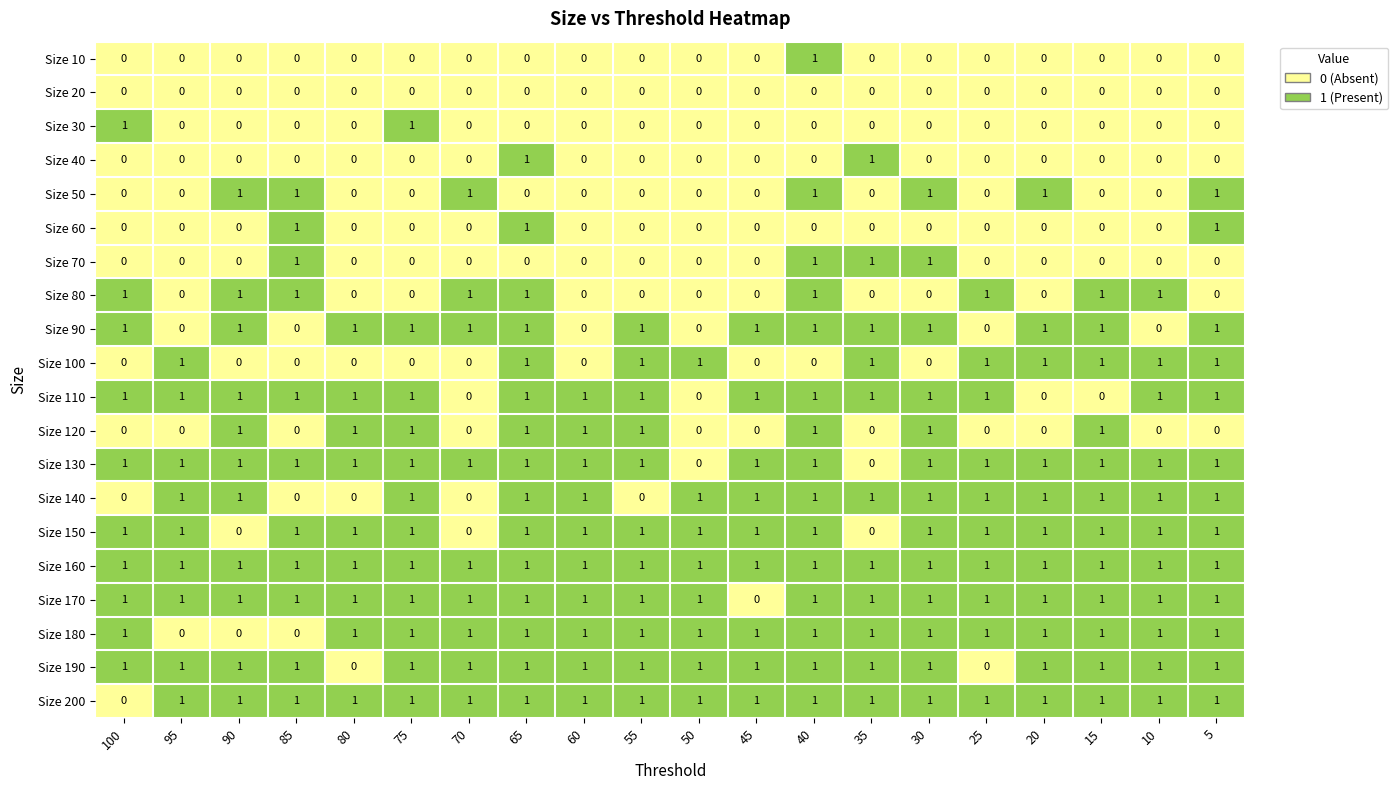

How many Size 100 values are between 0 and 1?

20